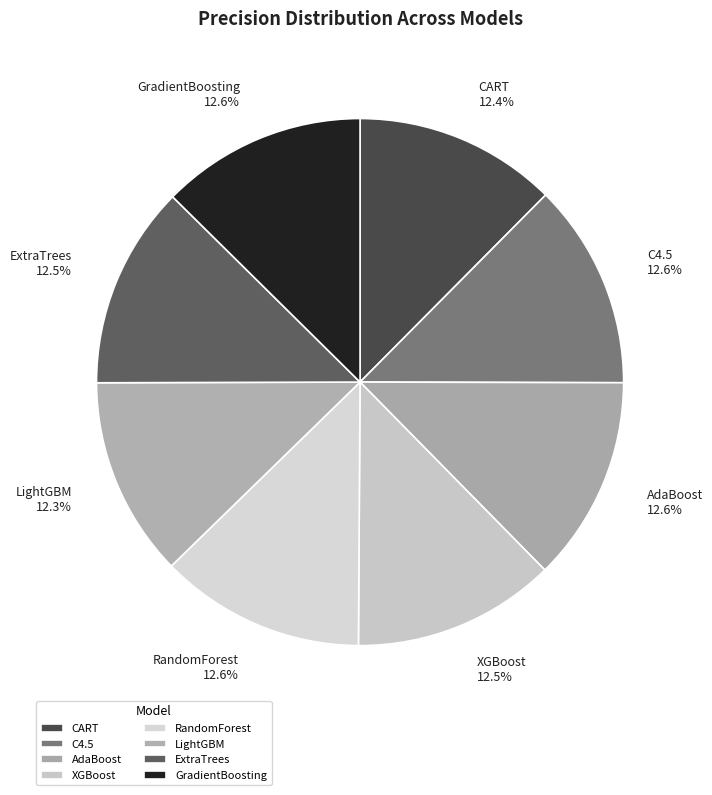

Combined, do GradientBoosting and ExtraTrees account for over 50%?

No